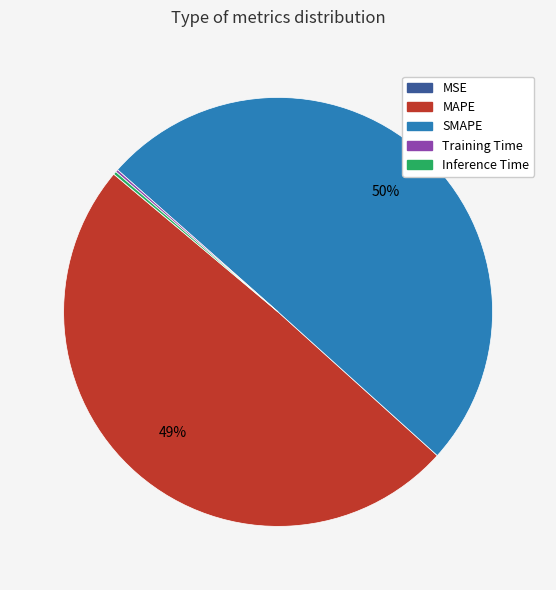

The MAPE slice represents 60% of the pie. True or false?

False